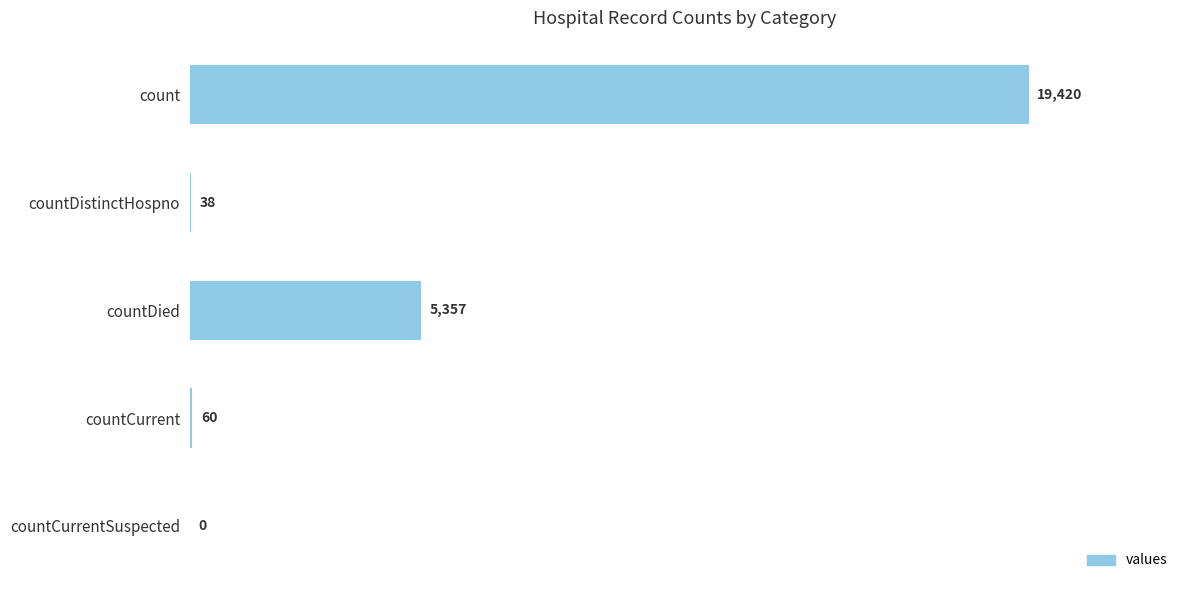

How many distinct data groups are displayed?

1